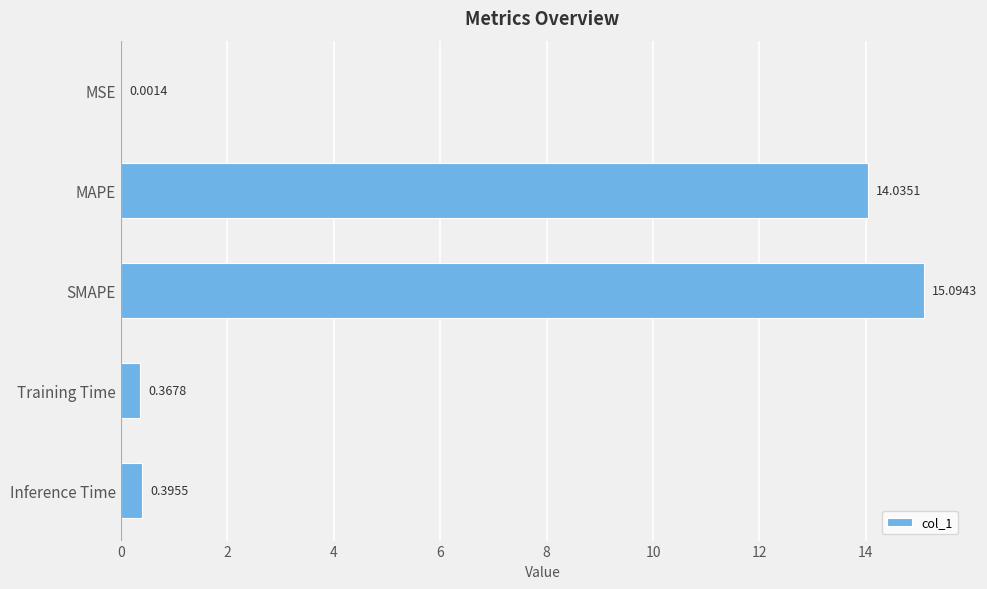

Where is the data nearest to the value 7?

Inference Time